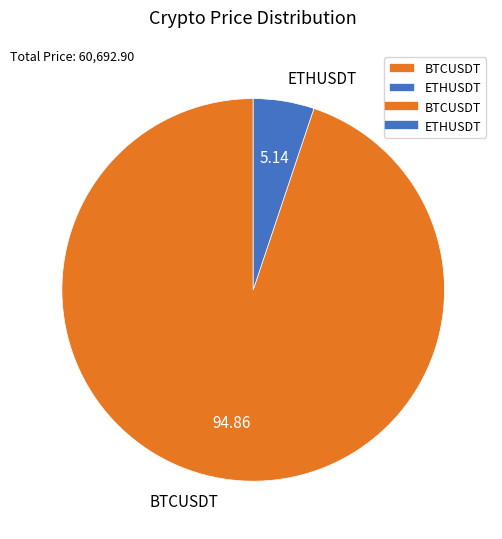

Does BTCUSDT represent more than half of the total?

Yes